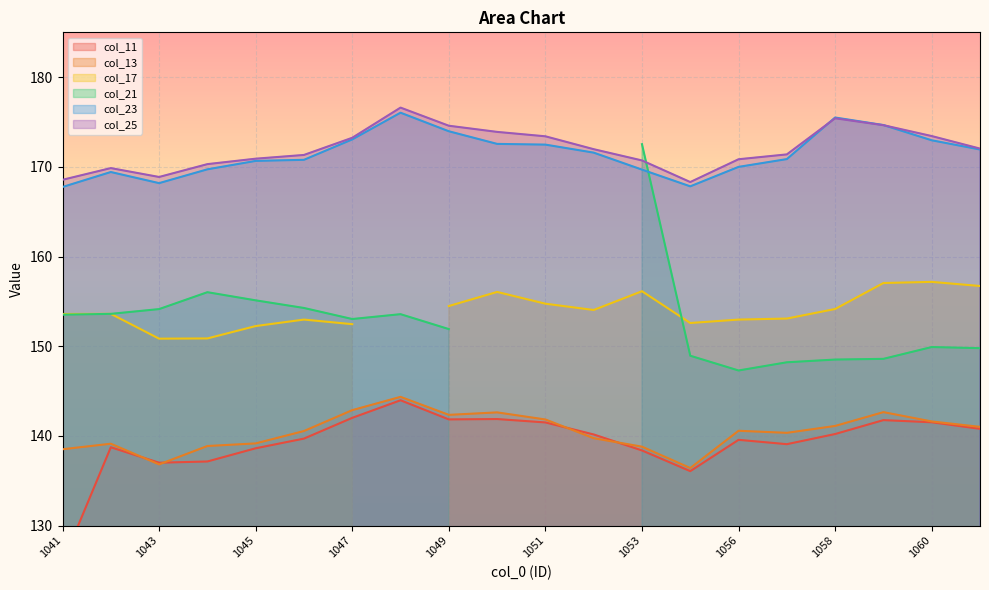

At which category is the sum across all series the highest?

1048